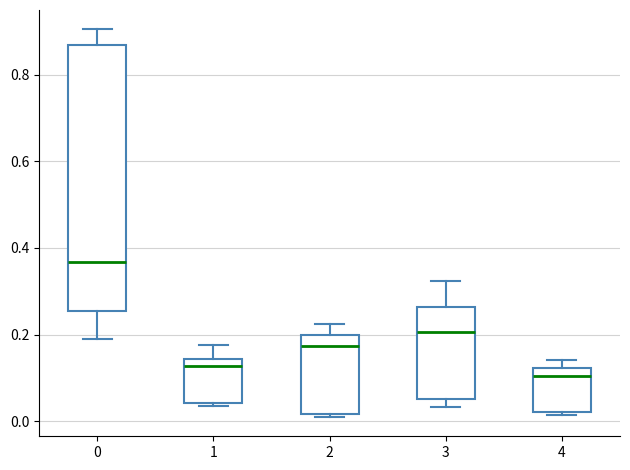

Which box is the tallest, from its lower edge to its upper edge?

0